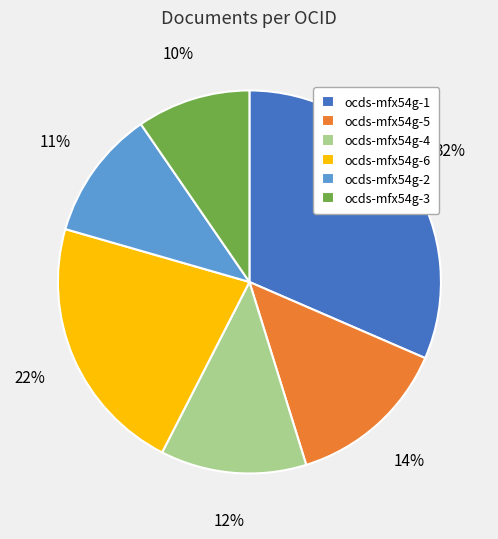

Count the number of slices in the pie.

6